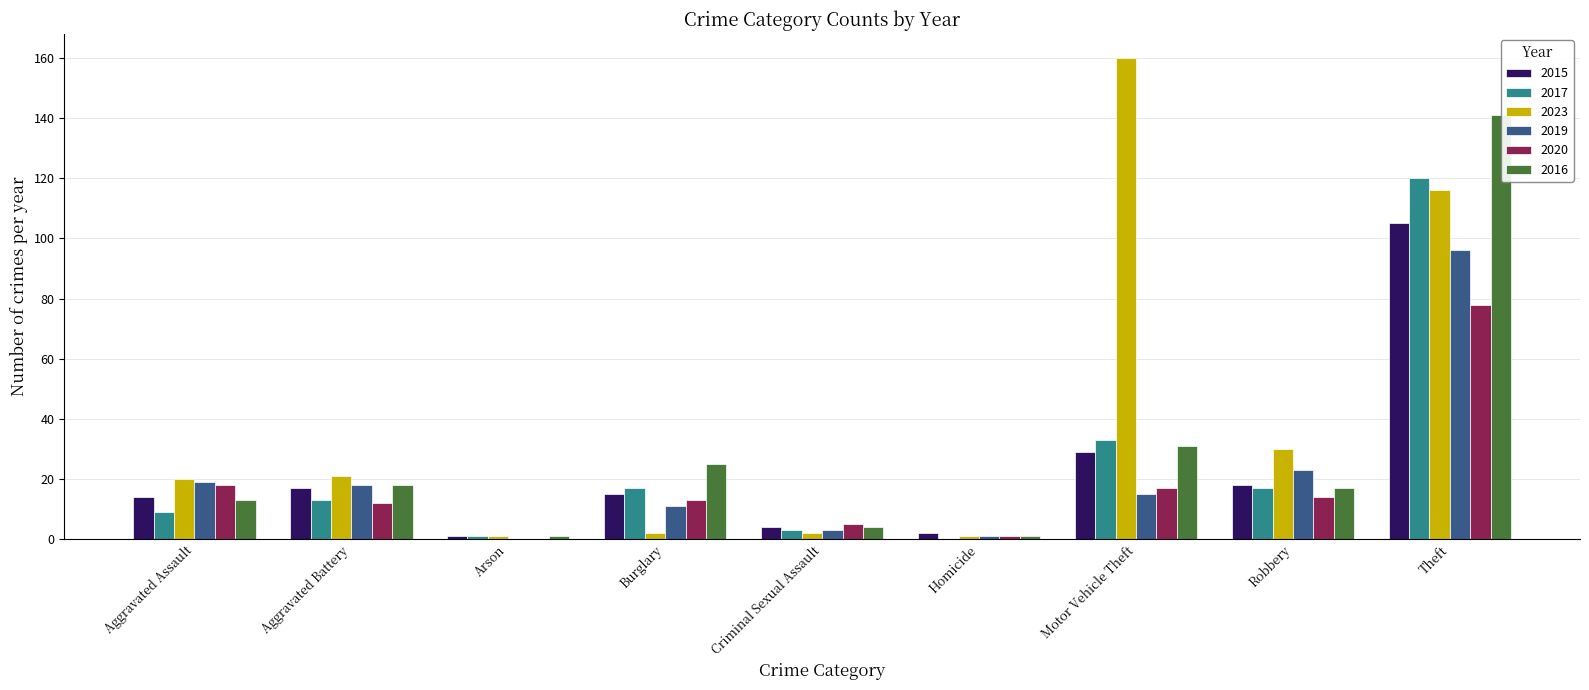

What is the spread (max minus min) of values at Theft?

63